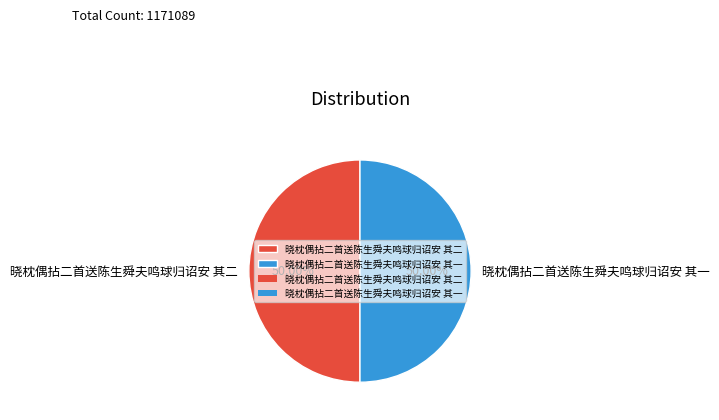

To the nearest percent, what percentage of the pie is 晓枕偶拈二首送陈生舜夫鸣球归诏安 其一?

50%